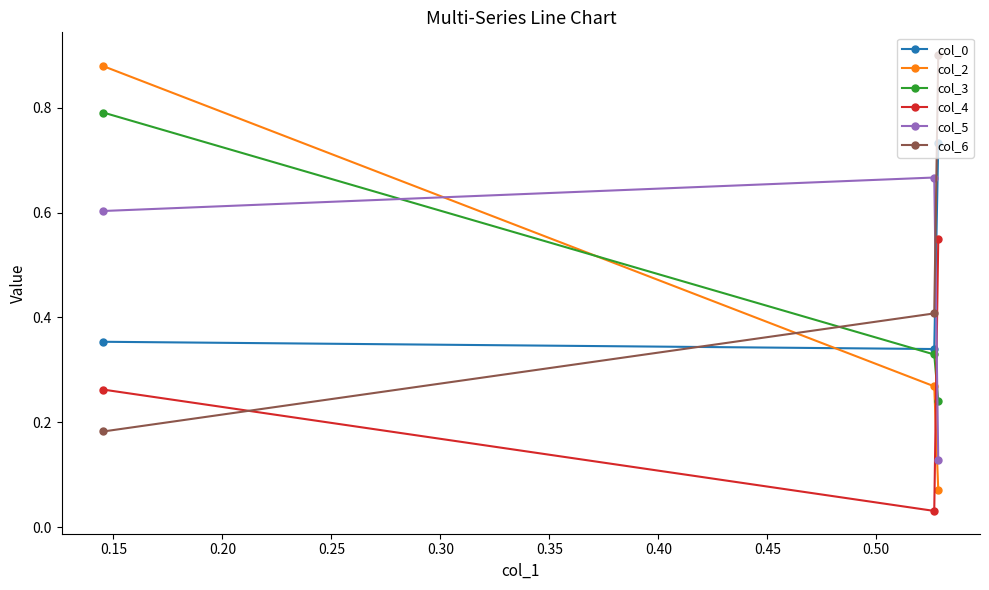

How many lines are shown in the chart?

6